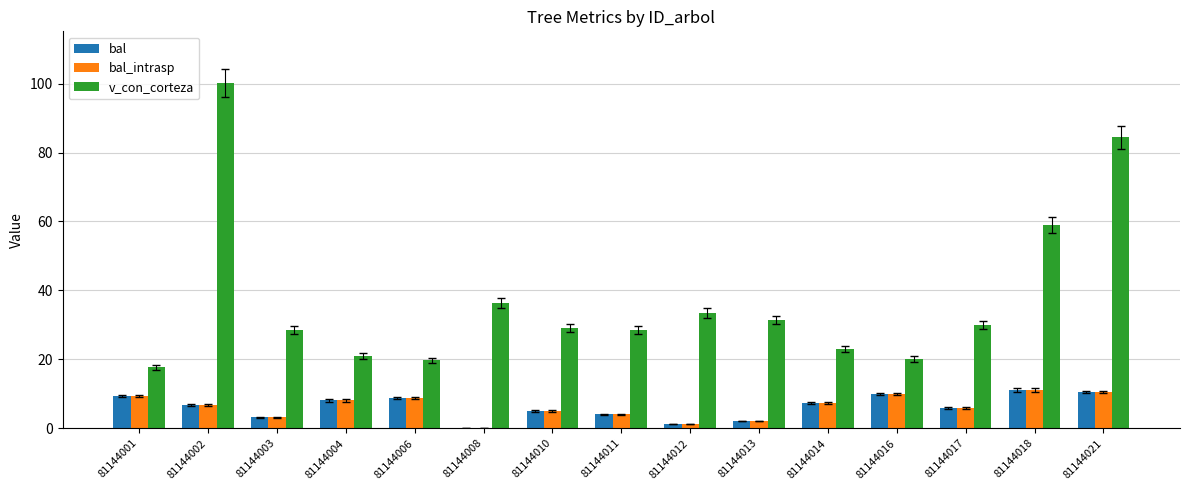

What is the difference between the bal_intrasp values at 81144003 and 81144010?

1.8